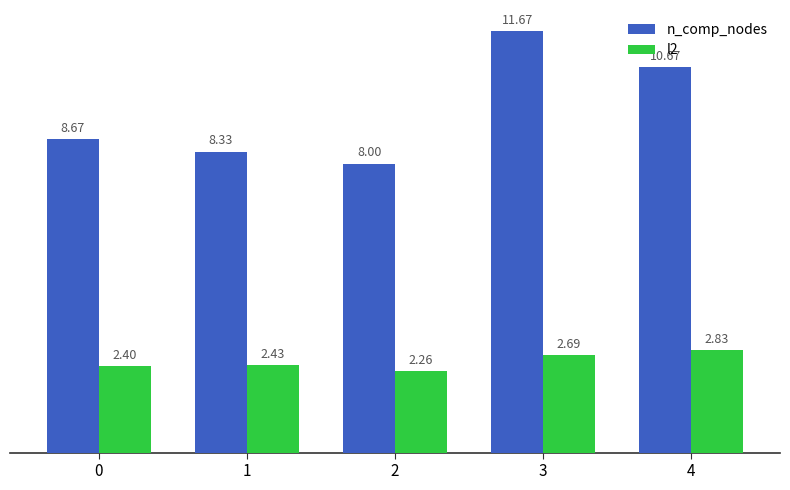

Count the number of categories in the chart.

5